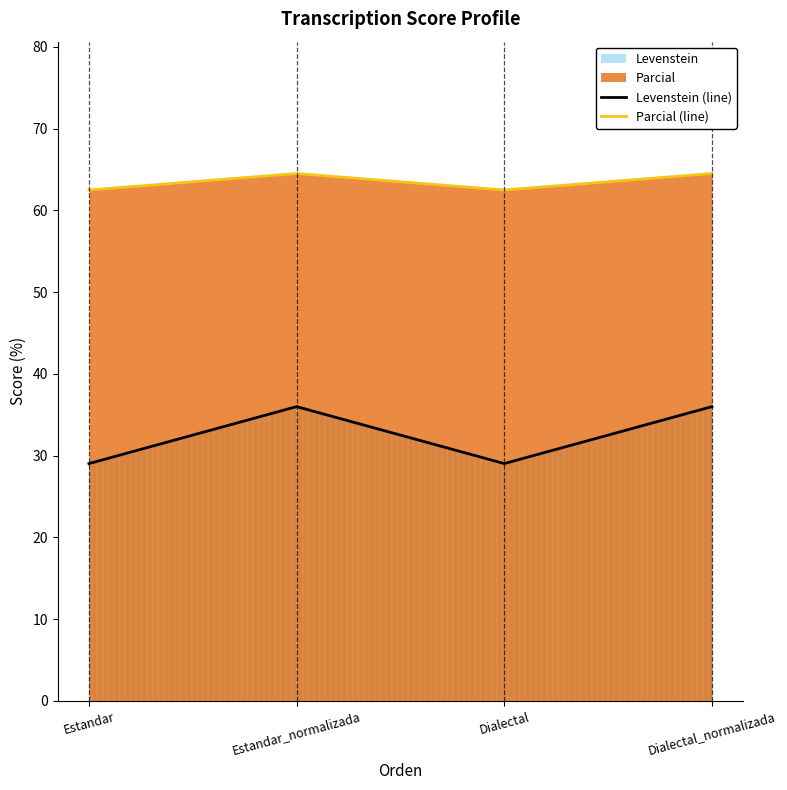

What is the value of the Parcial (line) point at the 1st from the left?

62.5